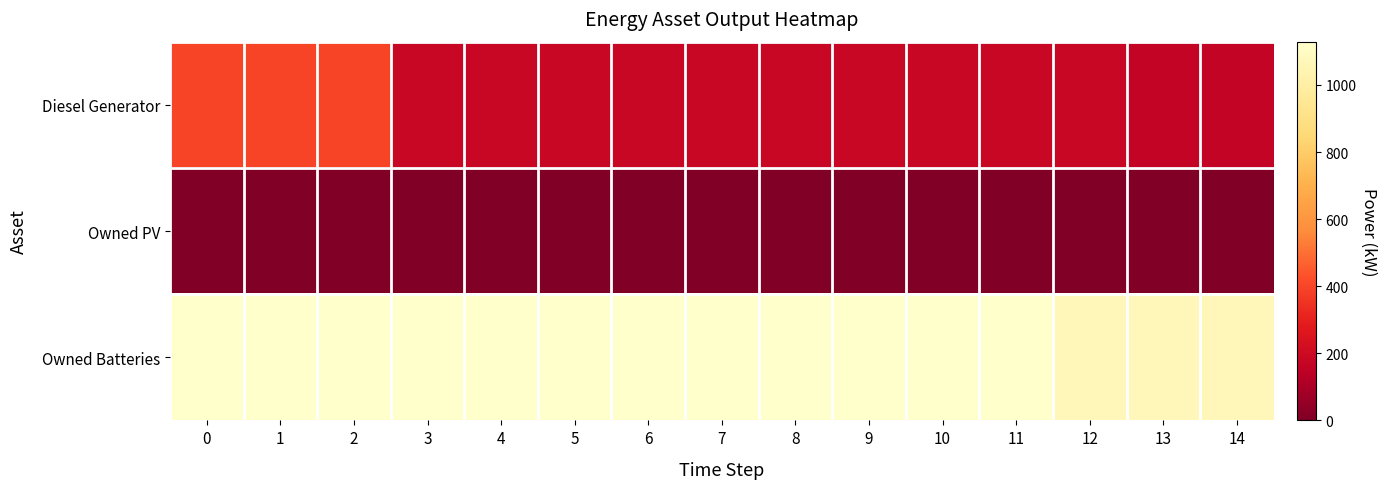

Reading left to right, what are all the values shown in this chart?

Diesel Generator: 0=400	1=400	2=400	3=181	4=181	5=181	6=181	7=181	8=181	9=181	10=181	11=181	12=181	13=166	14=166
Owned PV: 0=0	1=0	2=0	3=0	4=0	5=0	6=0	7=0	8=0	9=0	10=0	11=0	12=0	13=0	14=0
Owned Batteries: 0=1129	1=1129	2=1129	3=1129	4=1129	5=1129	6=1129	7=1129	8=1129	9=1129	10=1129	11=1129	12=1071	13=1071	14=1071